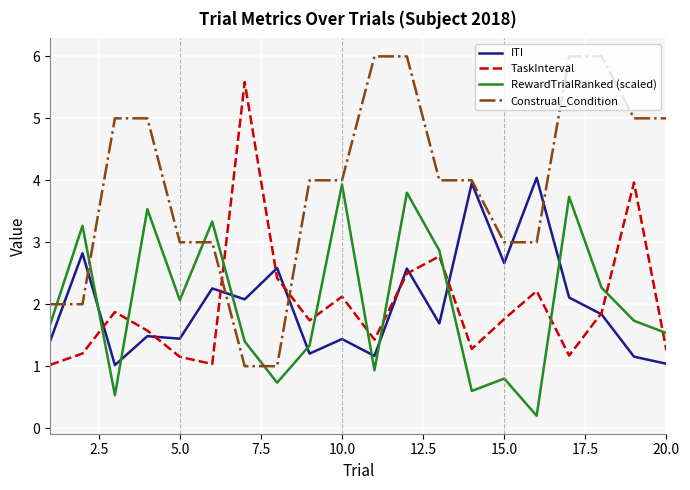

Which series has the largest total across all categories?

Construal_Condition